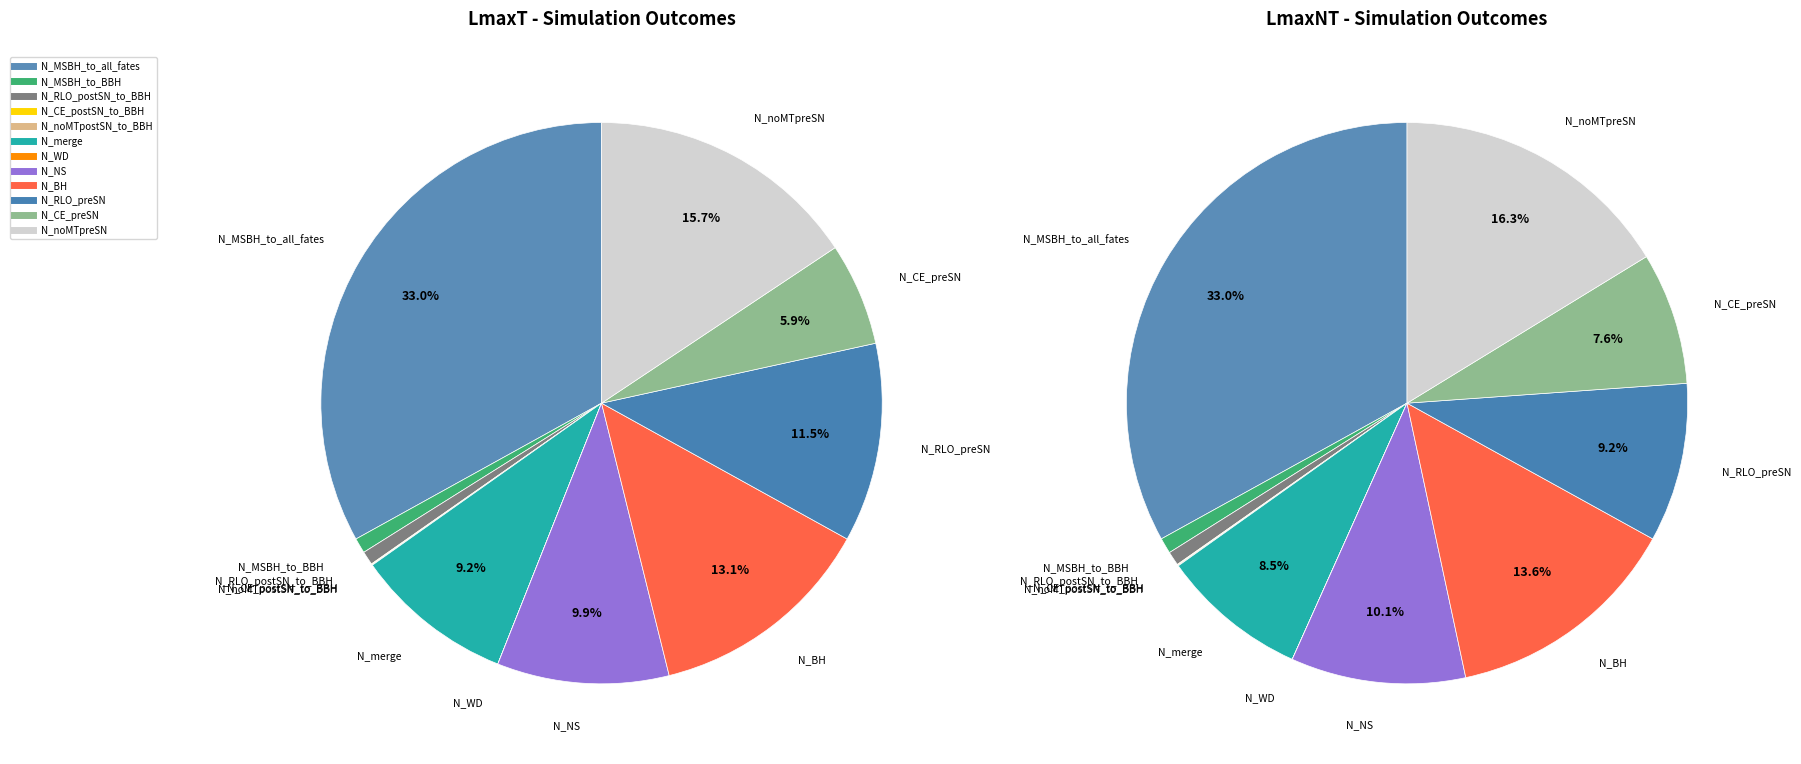

To the nearest percent, what is the difference between the N_NS and N_CE_preSN slice percentages?

4%